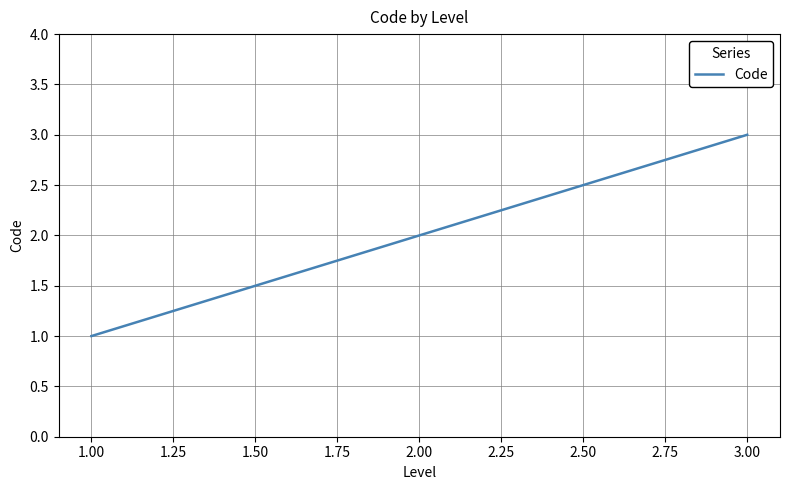

How many values are between 1 and 3?

3